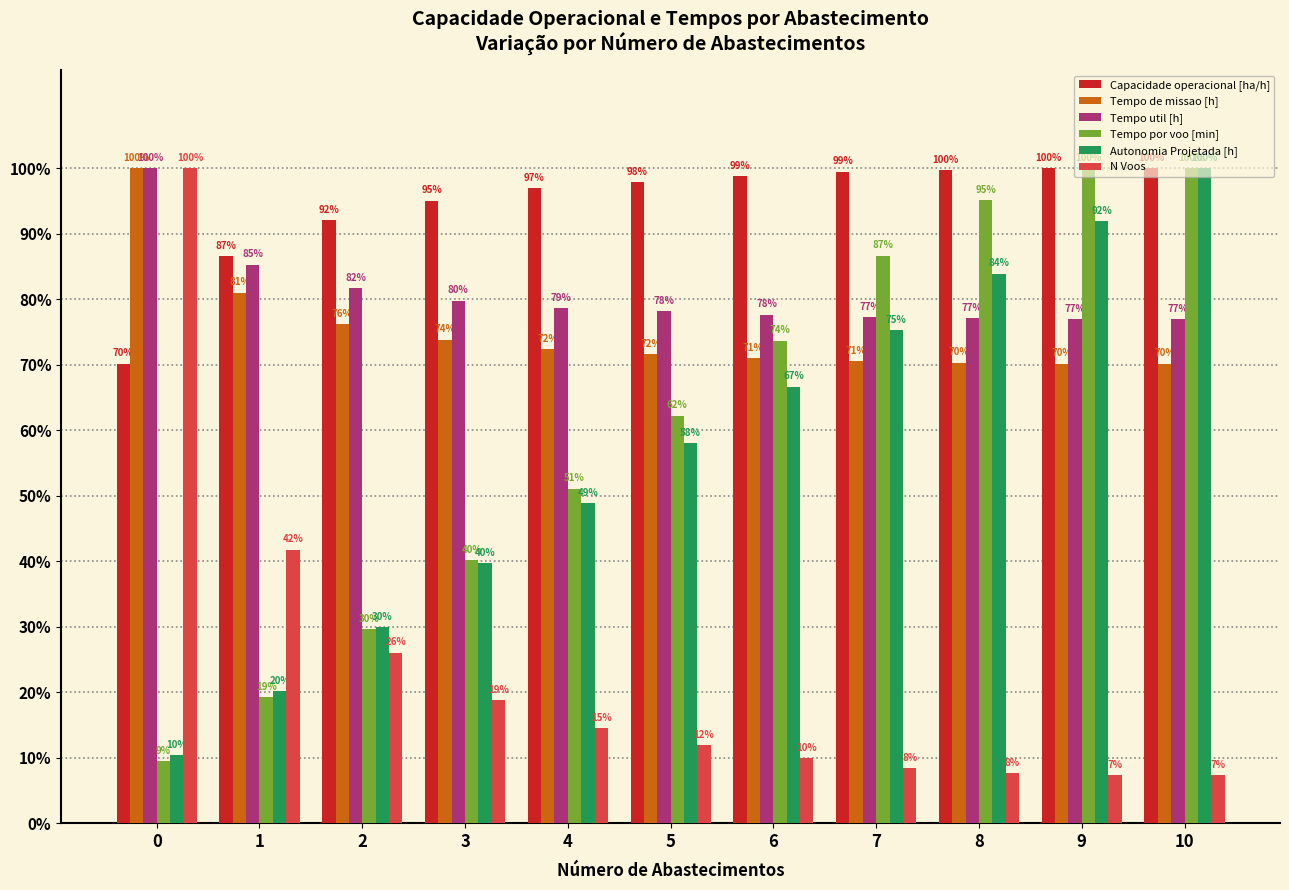

What is the value of the Tempo de missao [h] bar at the 9th from the left?

70.3